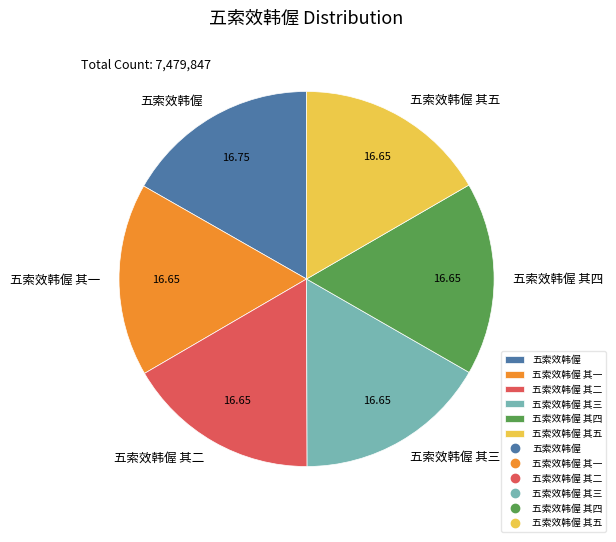

Does 五索效韩偓 account for over 50% of the chart?

No